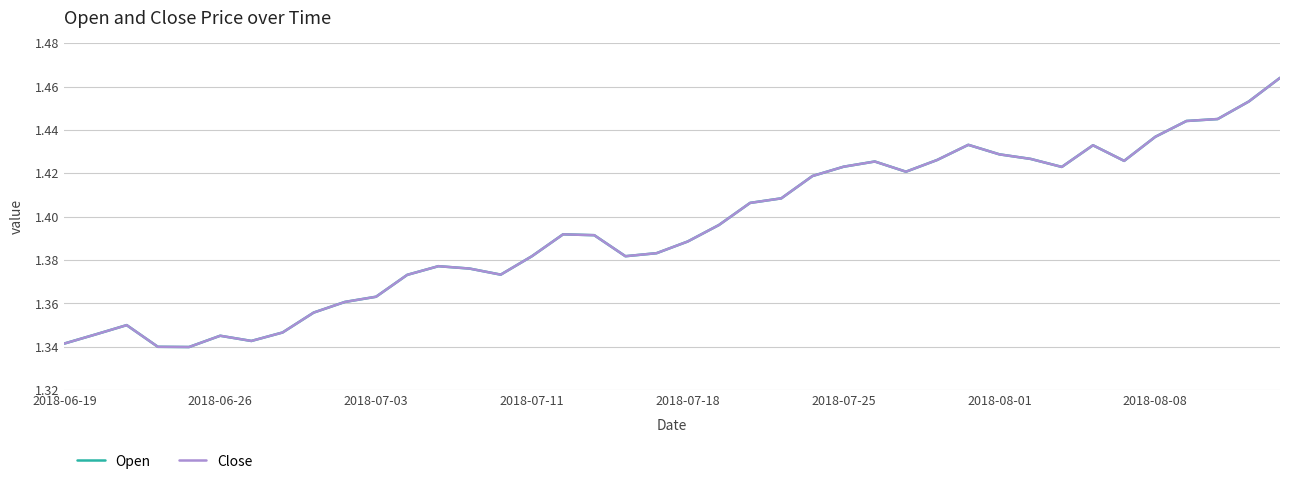

Is this an area chart (filled region under the line)?

No